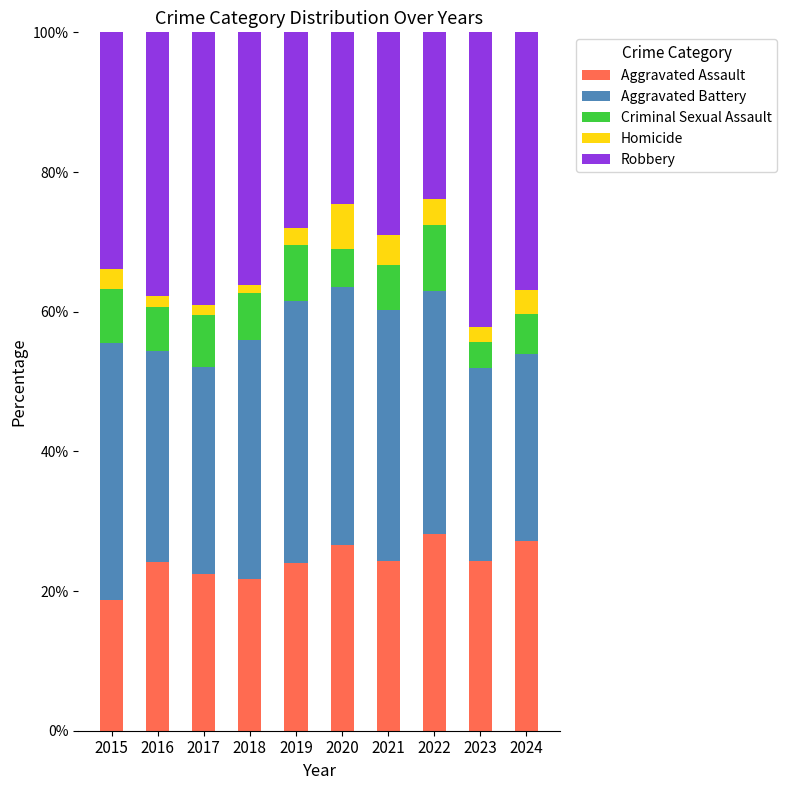

What is the sum of all Aggravated Assault values?

241.4